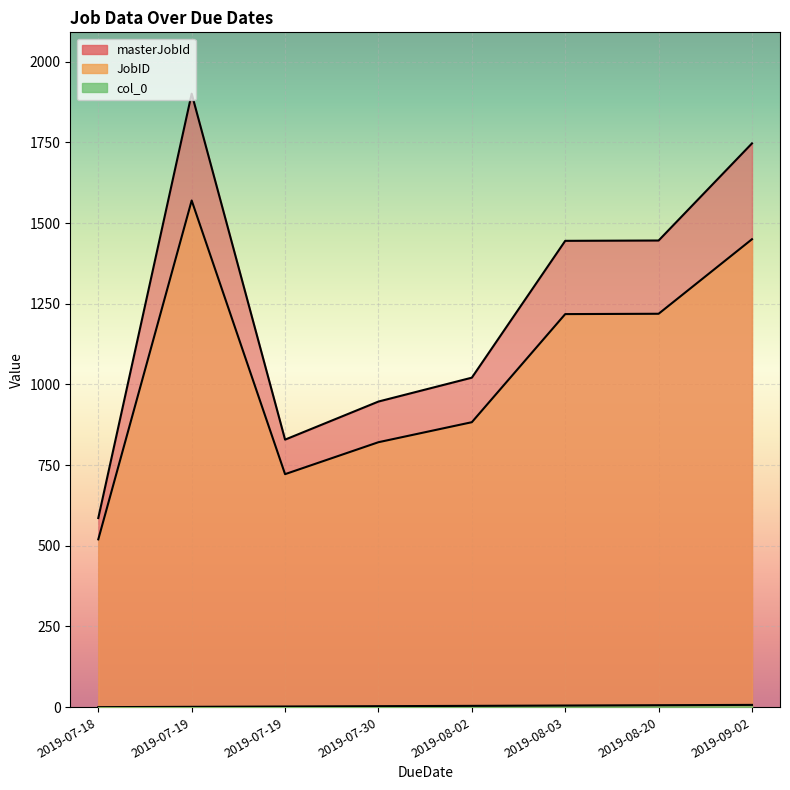

List the series in order of their peak value, highest first.

masterJobId, JobID, col_0